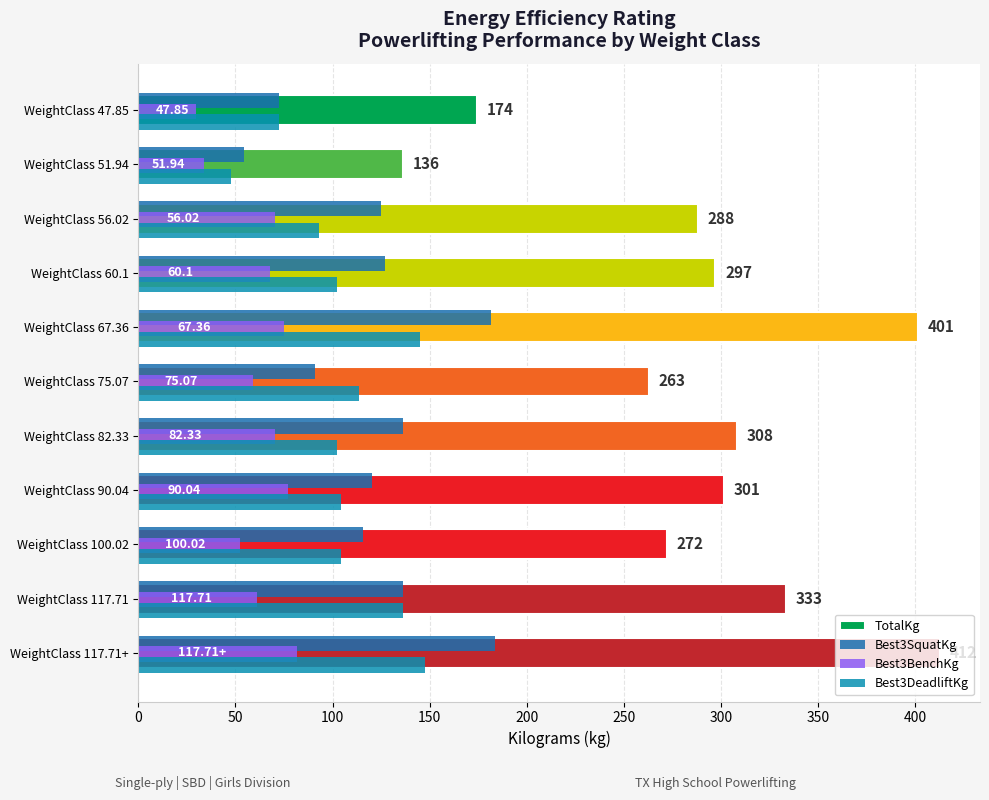

Which series has the largest total across all categories?

TotalKg